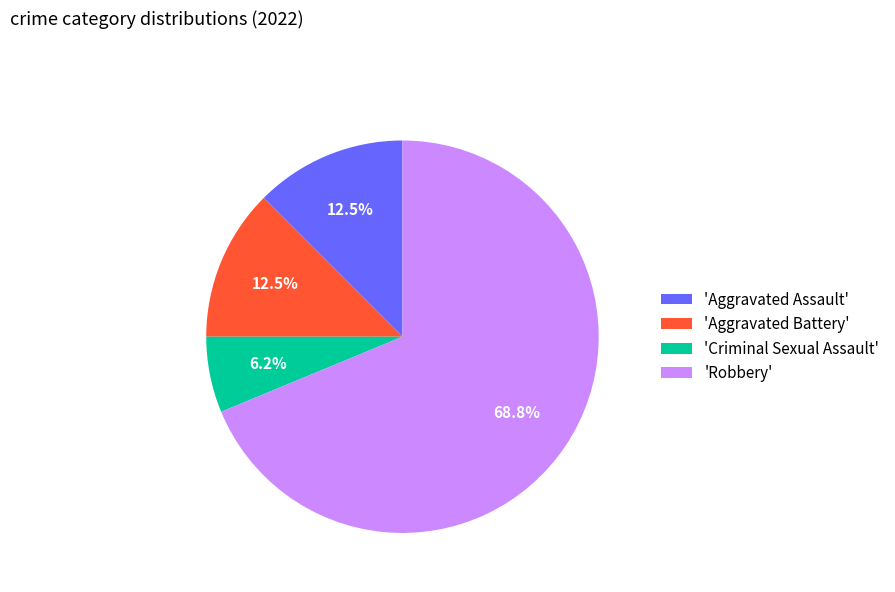

What portion of the pie excludes 'Aggravated Assault'?

87.5%